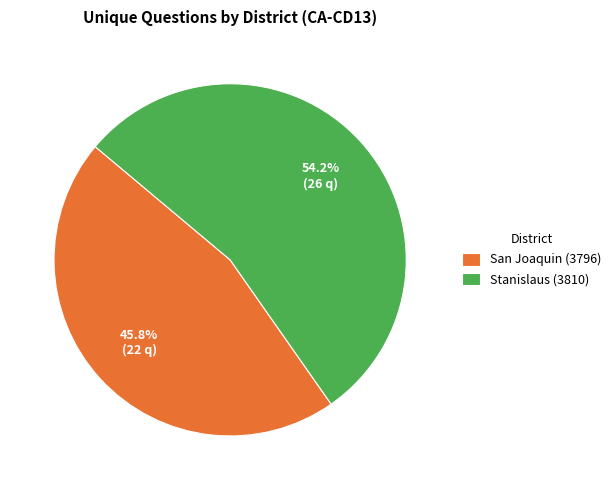

How many segments does this pie chart have?

2